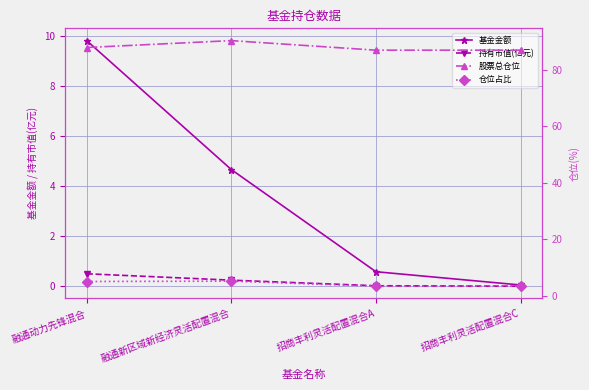

What position from the right is 融通动力先锋混合?

4